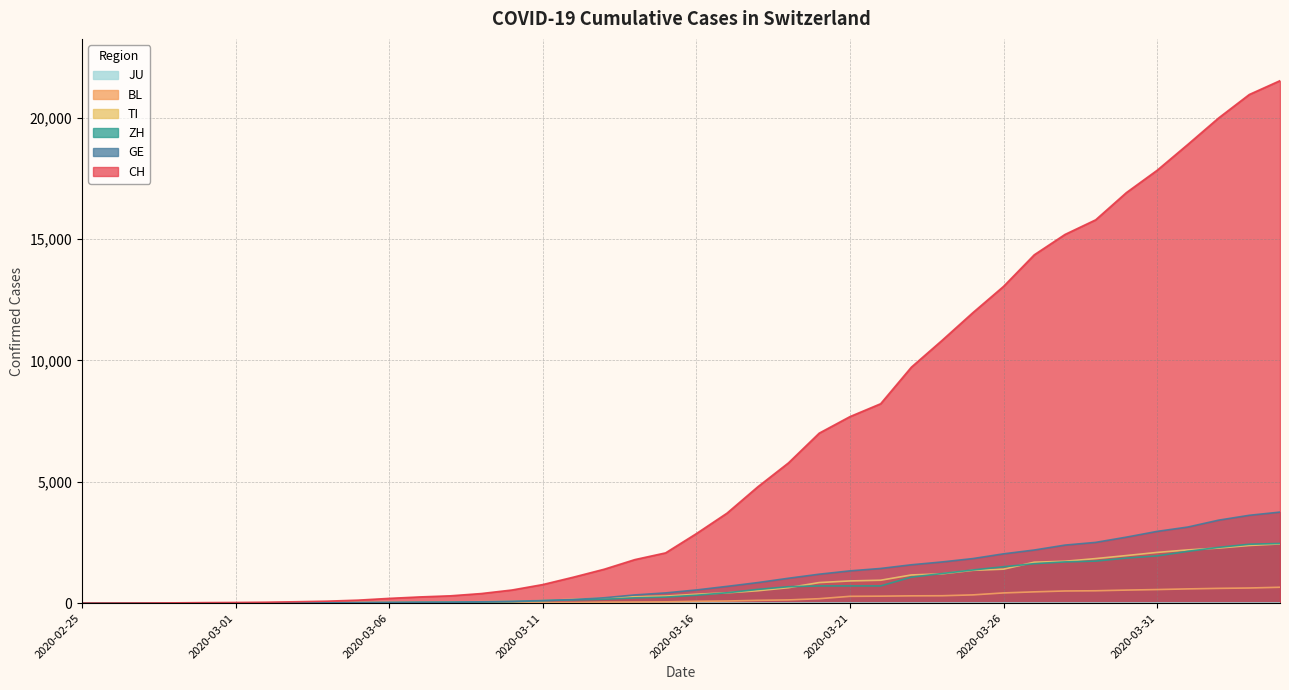

What is the total value across all series at 2020-03-26?

18408